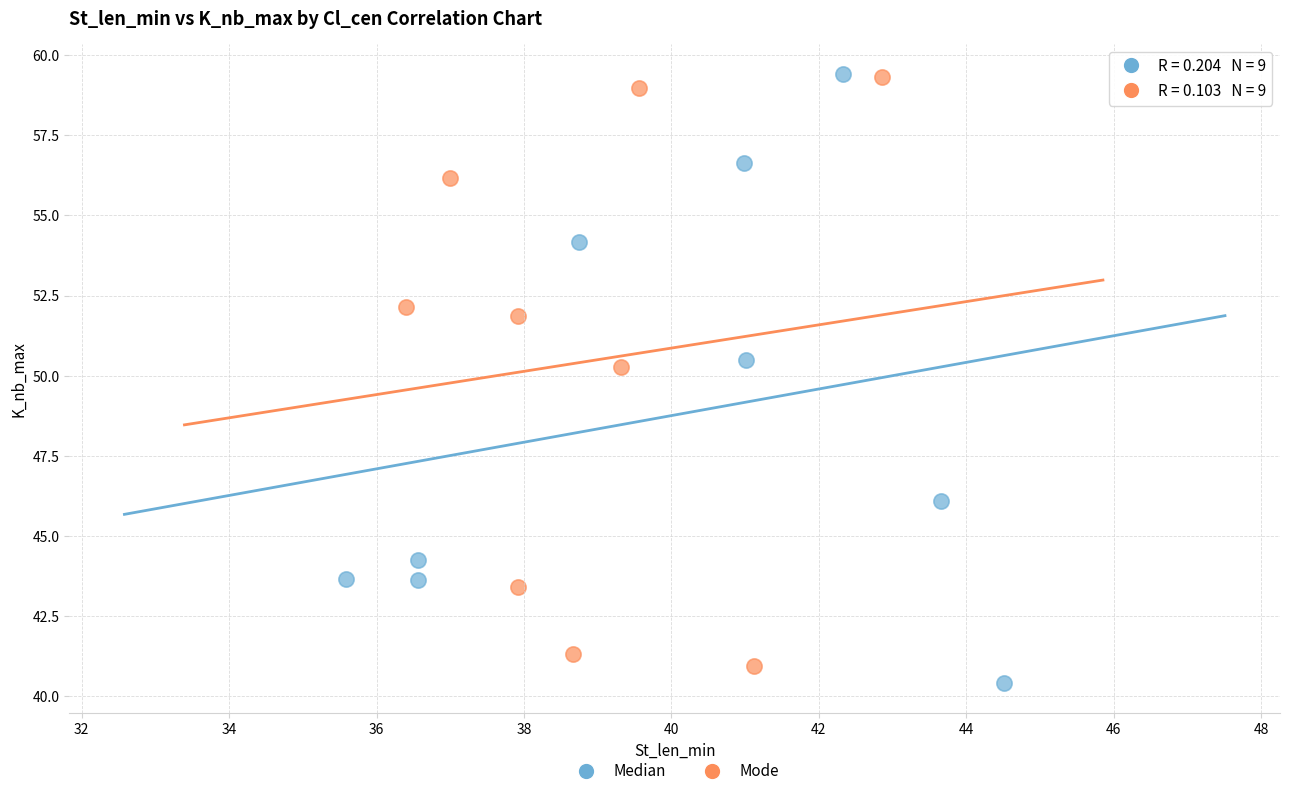

What are all the series names shown in the legend?

Median, Mode